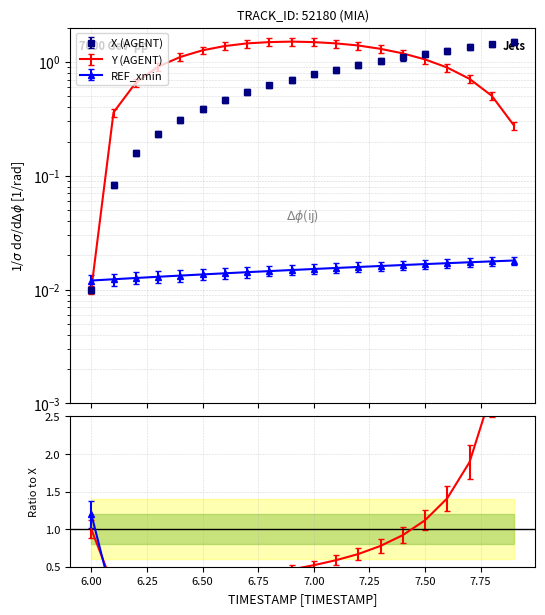

Is the value of X at 7.3 greater than the value of Y at 7.9?

Yes